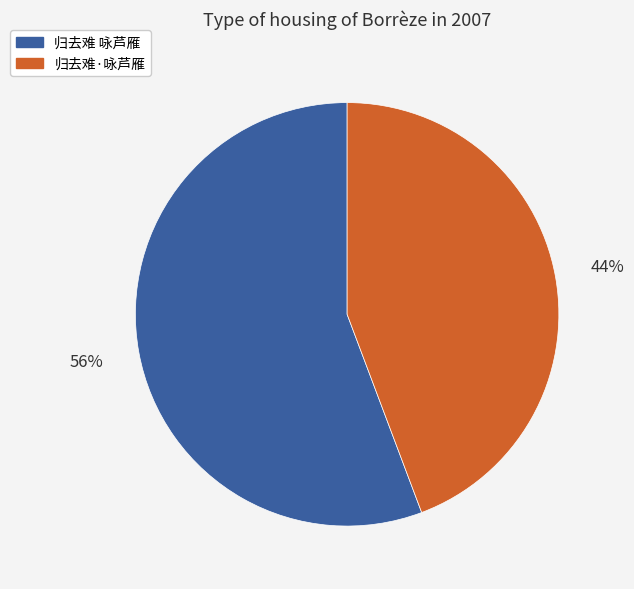

True or false: 归去难 咏芦雁 accounts for 56% of the total.

True